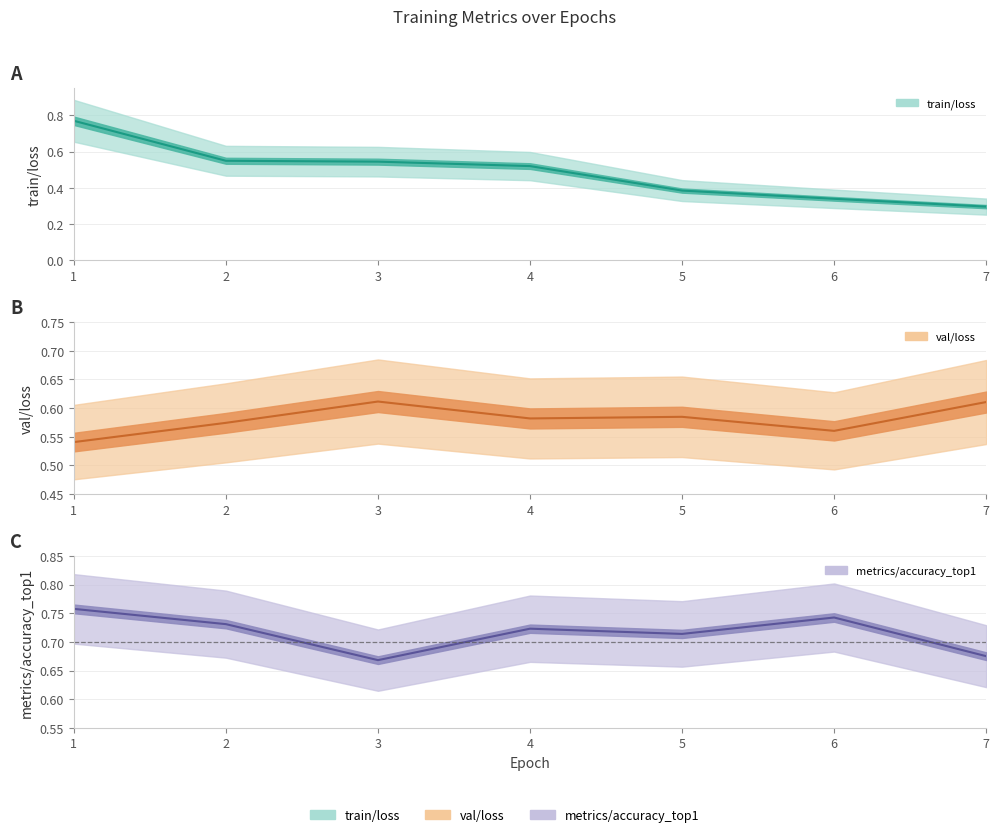

What value does the train/loss series have at 4?

0.5